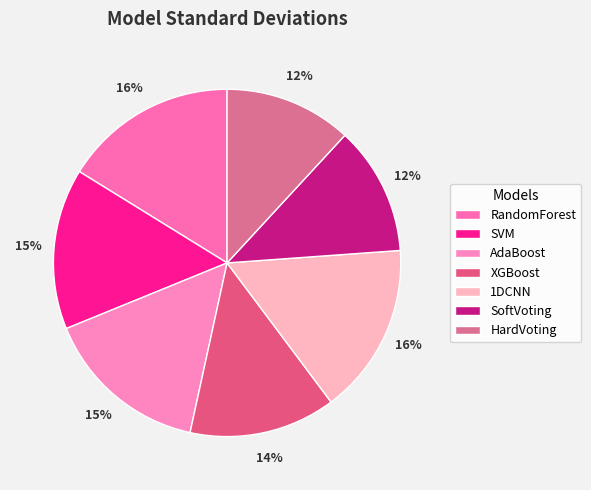

Is RandomForest the majority of the pie?

No